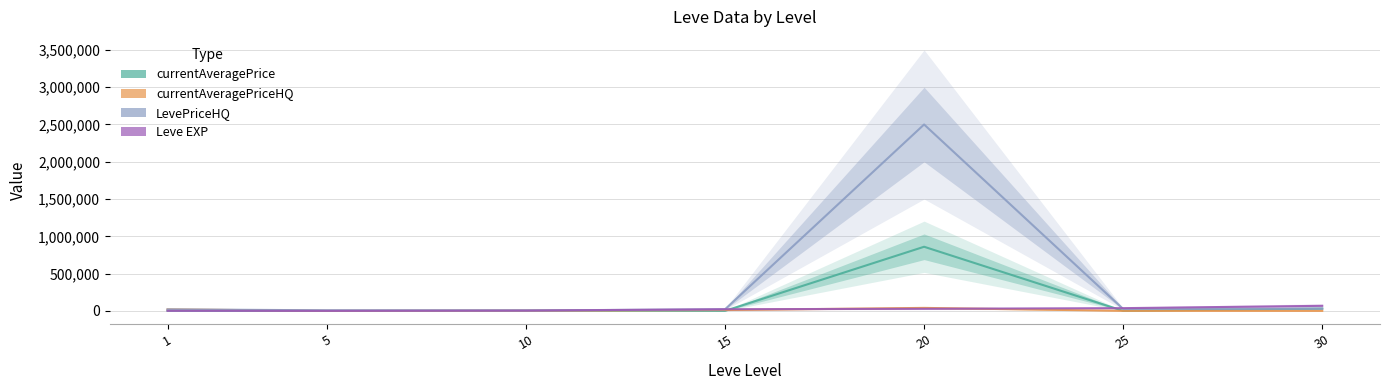

How many data points does each series have?

7